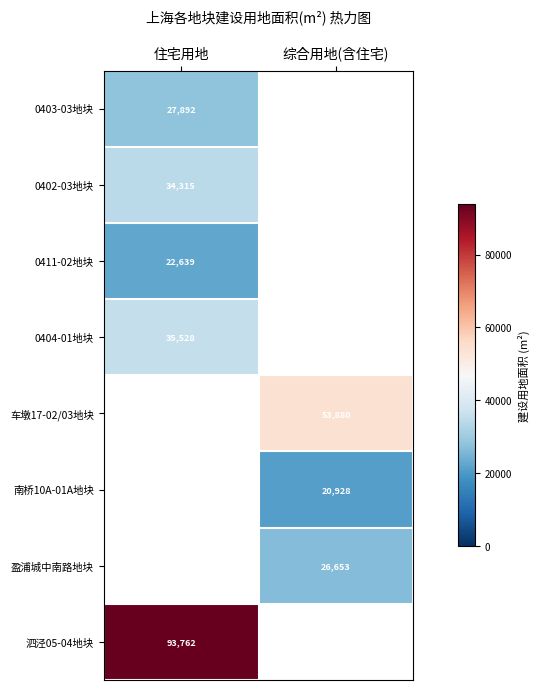

Which category has the highest value across all series?

住宅用地